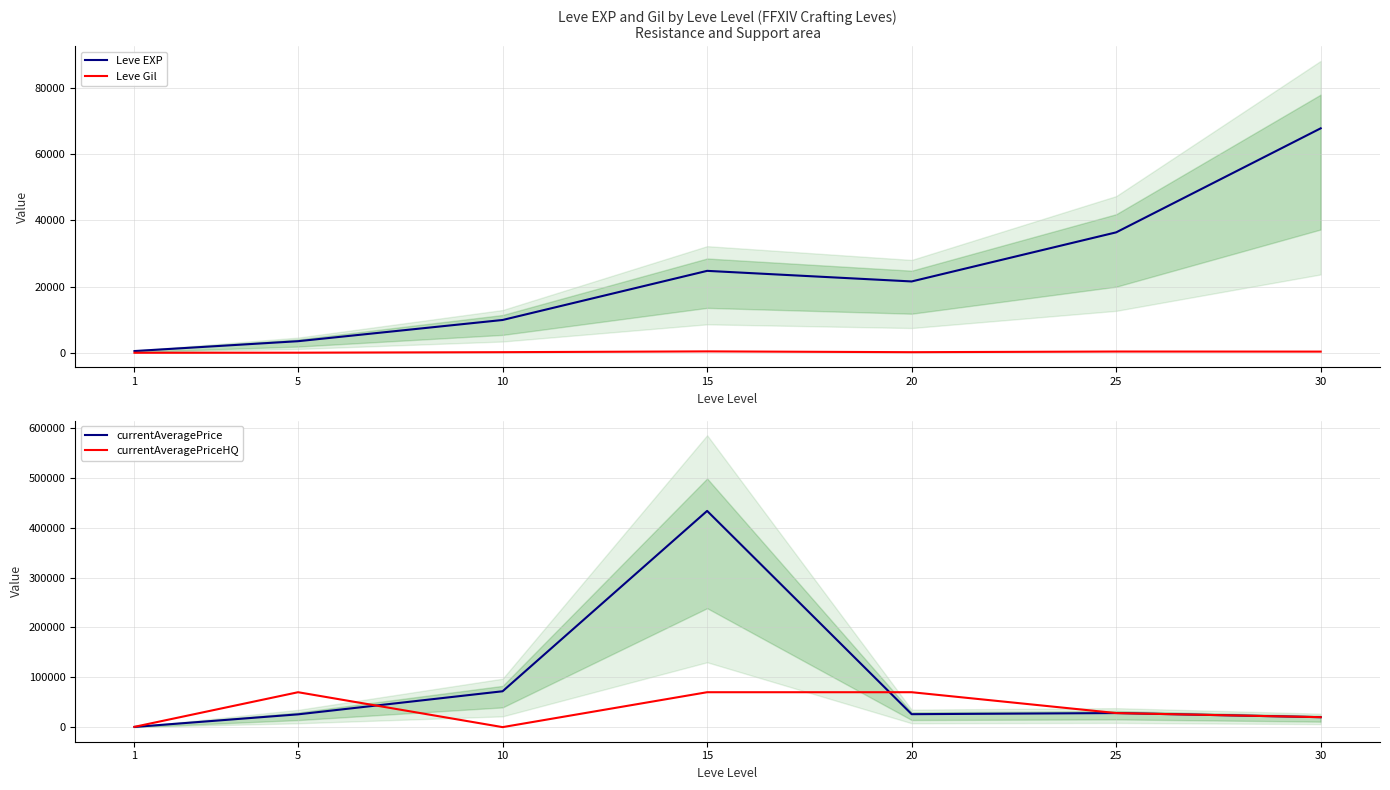

Is the value of currentAveragePrice at 10 greater than the value of currentAveragePriceHQ at 20?

Yes